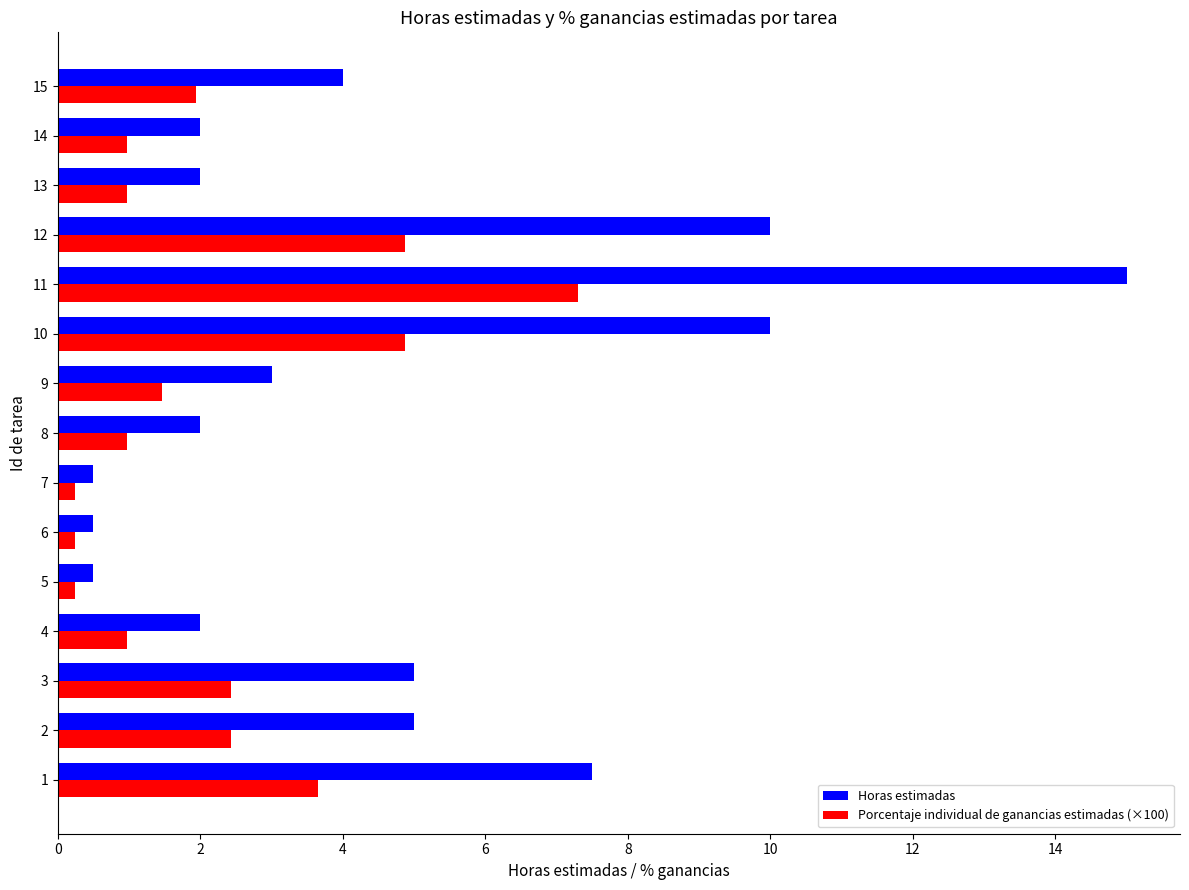

Which series has the largest total across all categories?

Horas estimadas